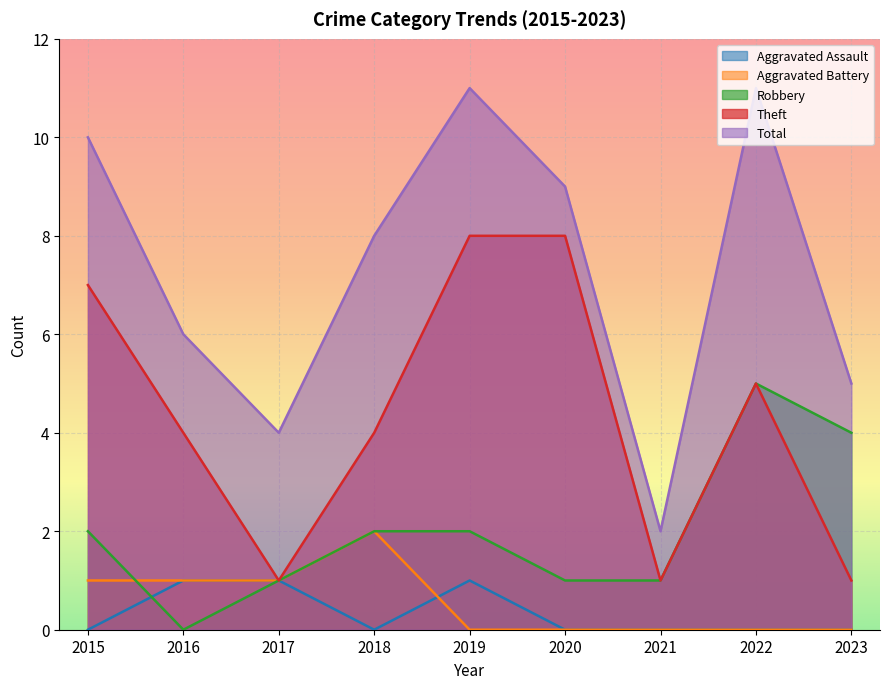

Is the value of Aggravated Assault at 2021 greater than the value of Total at 2020?

No